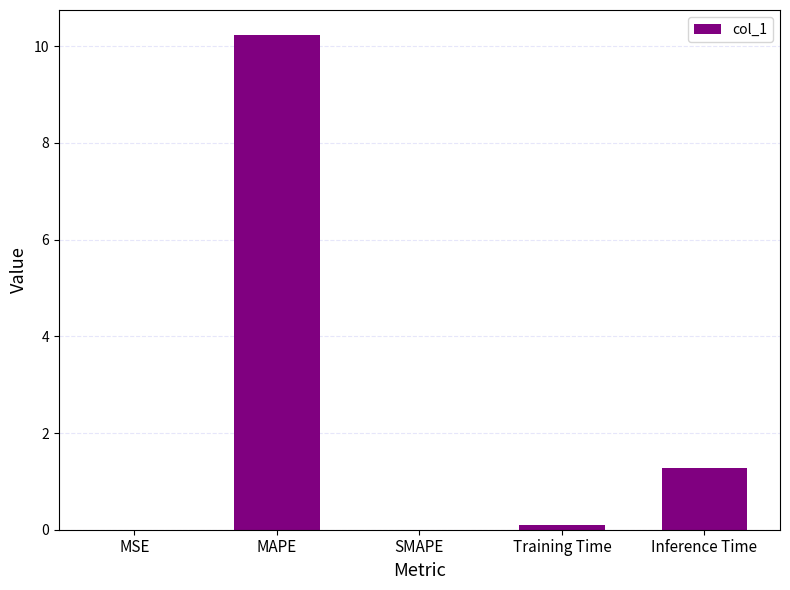

What is the sum of all values?

11.6